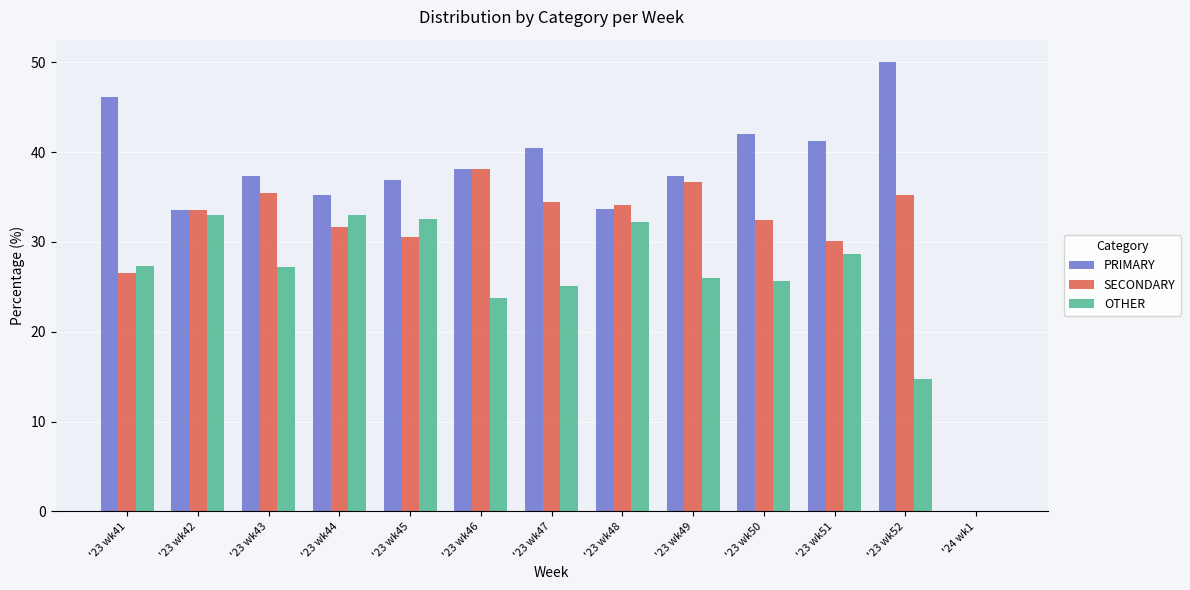

True or false: PRIMARY has a value of 37.4 at '23 wk43.

True